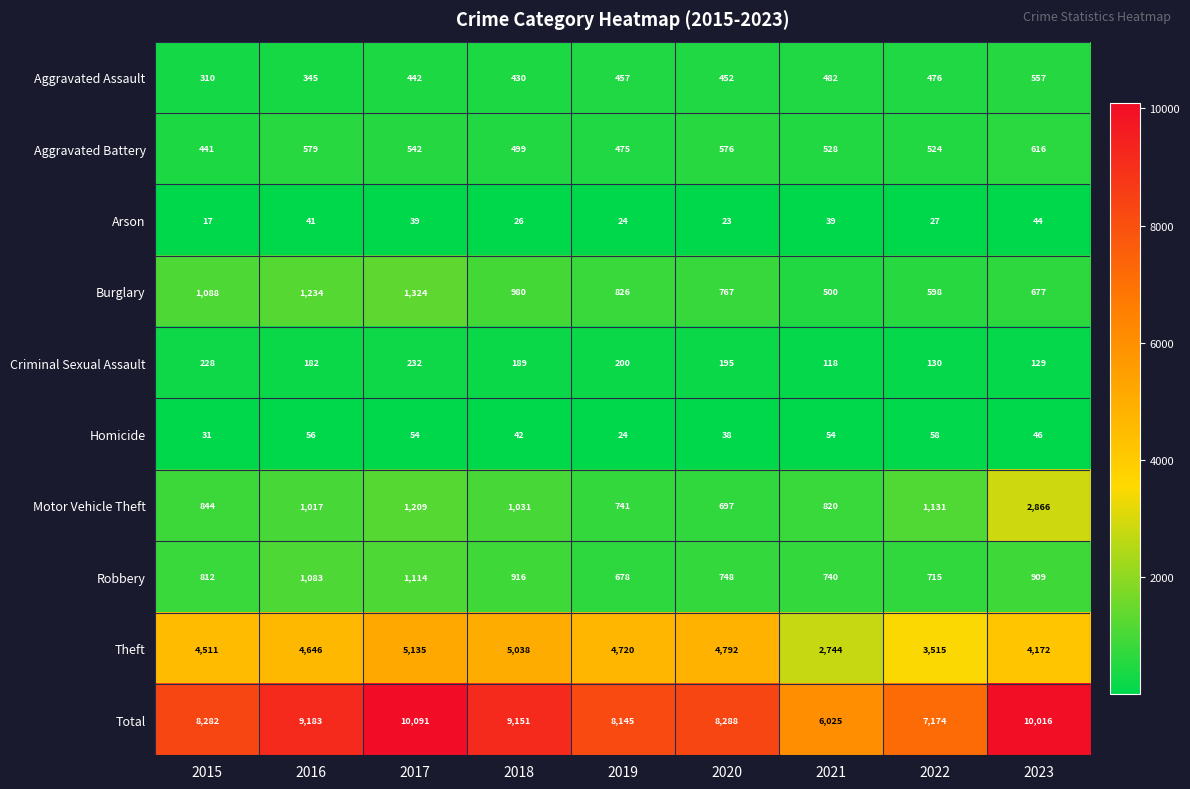

What is the difference between the maximum and second lowest values in the Aggravated Assault series?

212